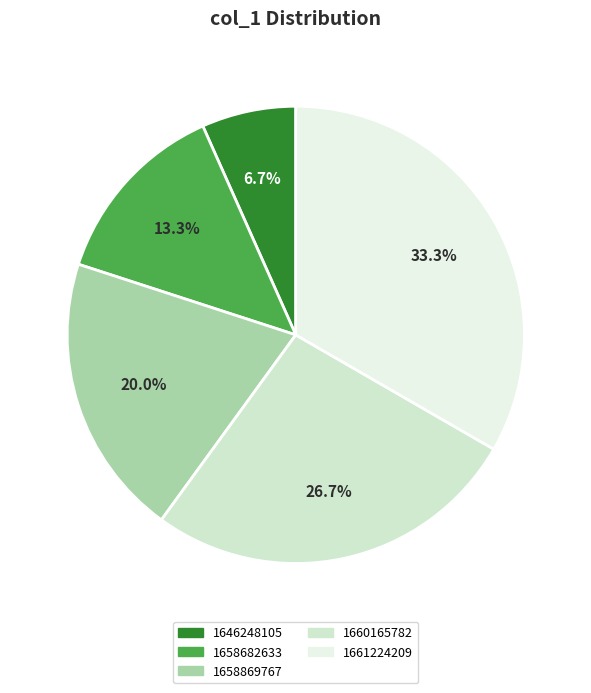

What is the largest slice in the pie chart?

1661224209